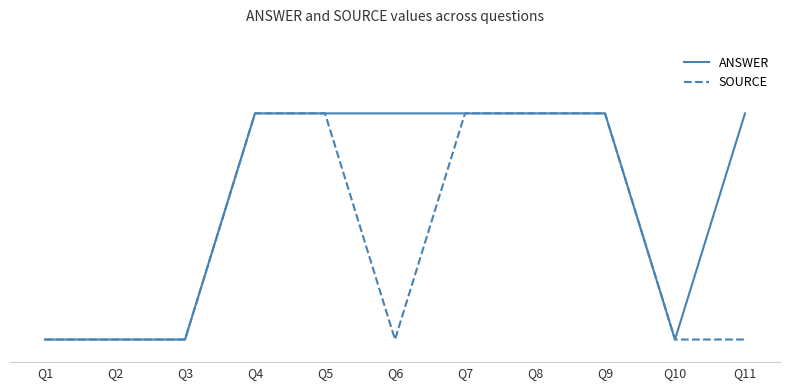

At how many categories does at least one series exceed 0?

7